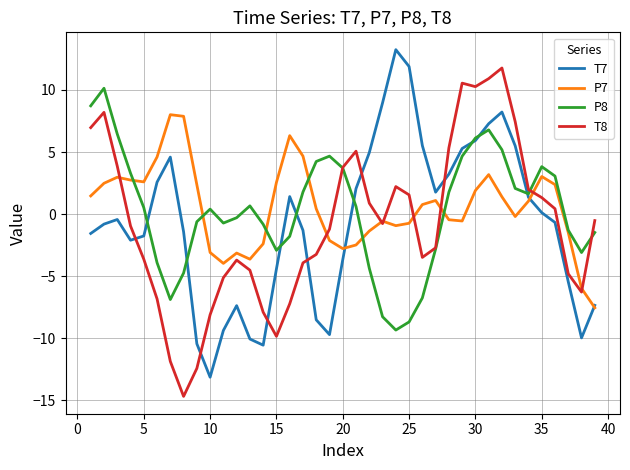

How many distinct data groups are displayed?

4